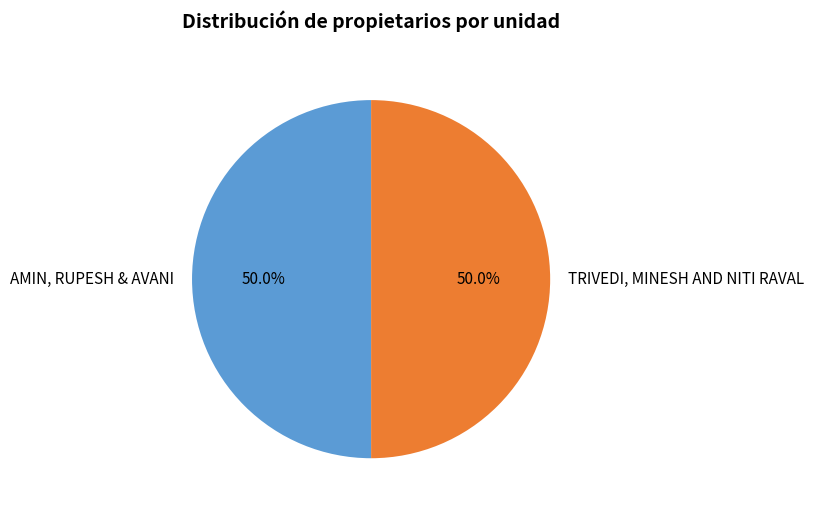

What percentage do AMIN, RUPESH & AVANI and TRIVEDI, MINESH AND NITI RAVAL together represent?

100.0%